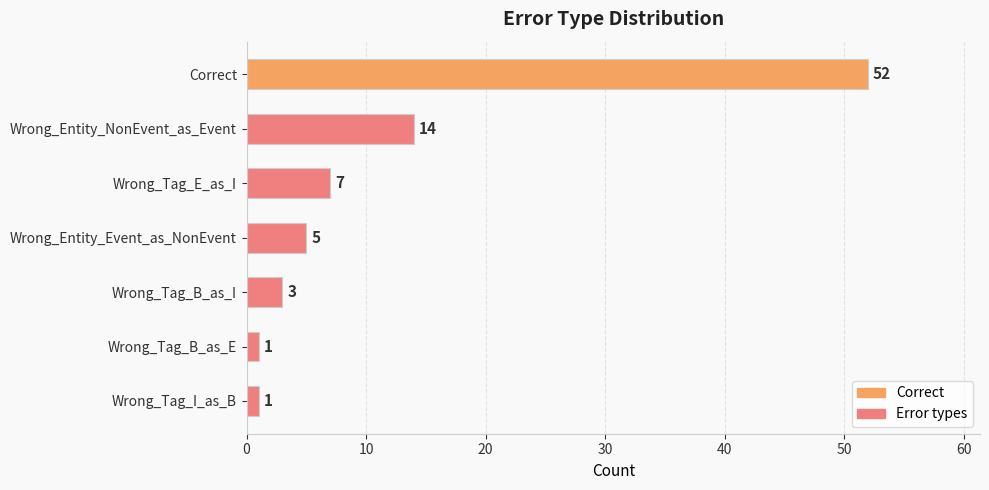

Does the chart contain any negative values?

No